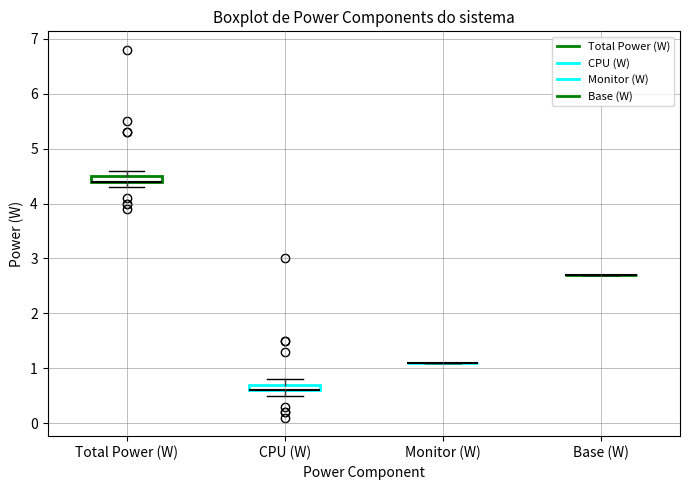

Where is the lower edge of the box for CPU (W) on the y-axis? The values are not printed on the chart, so give them approximately, as read against the axis.

0.6